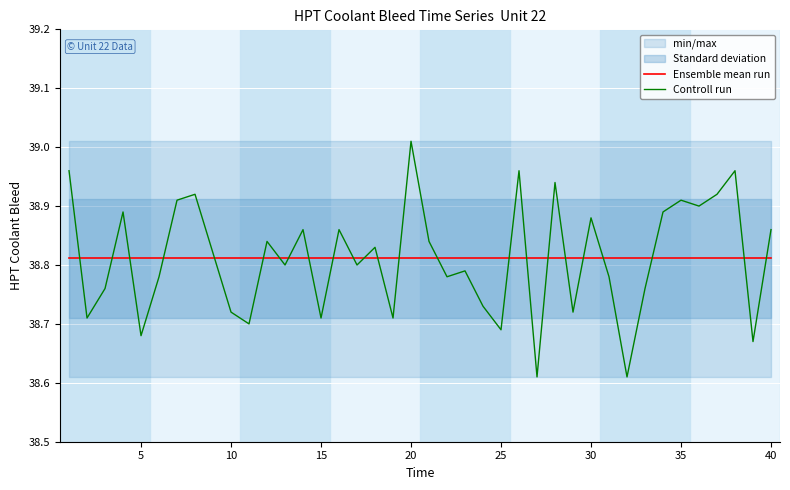

How many interior local valleys does the Controll run series have?

14